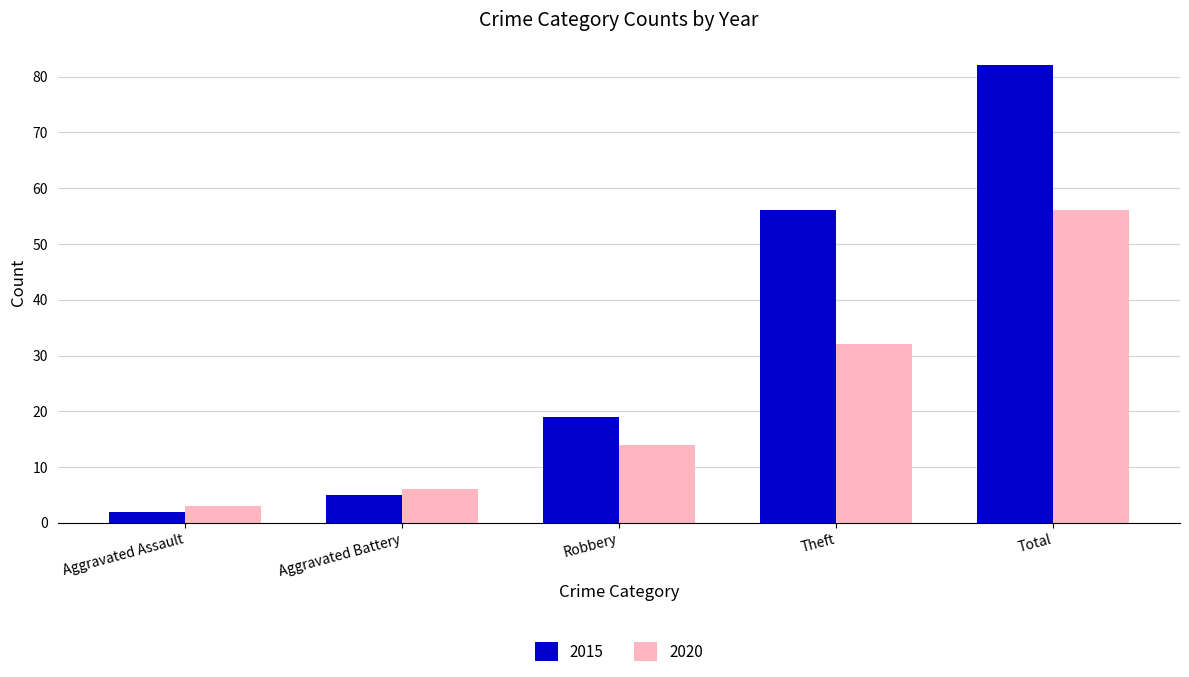

Which category has the lowest value across all series?

Aggravated Assault